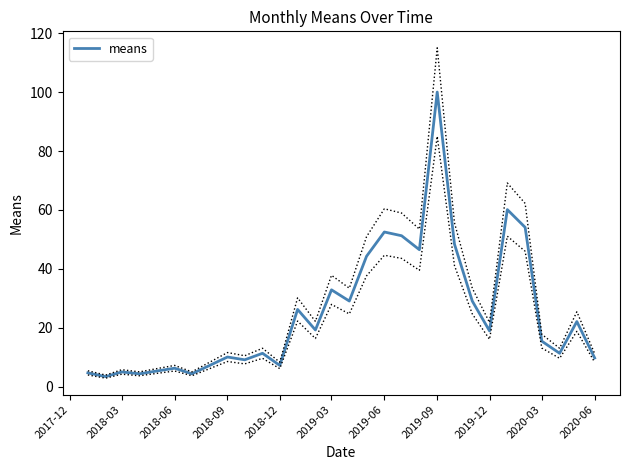

What is the highest value of the means series?

100.0